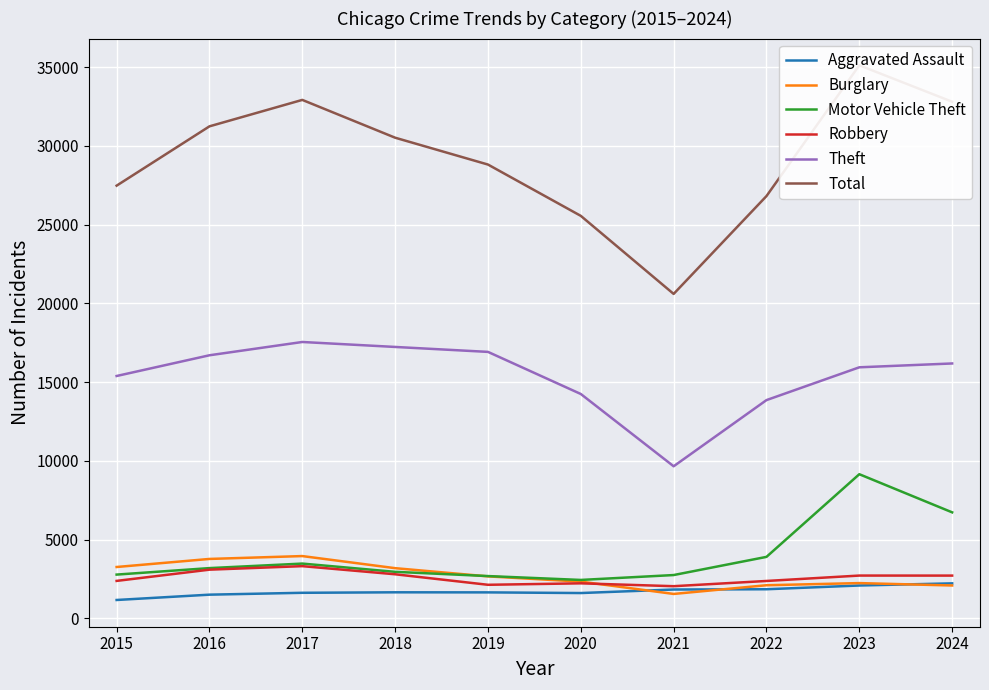

Reading left to right, what are all the values shown in this chart?

Aggravated Assault: 2015=1163	2016=1501	2017=1620	2018=1651	2019=1646	2020=1604	2021=1828	2022=1845	2023=2083	2024=2219
Burglary: 2015=3258	2016=3770	2017=3952	2018=3184	2019=2662	2020=2330	2021=1547	2022=2100	2023=2236	2024=2084
Motor Vehicle Theft: 2015=2776	2016=3188	2017=3475	2018=2951	2019=2682	2020=2436	2021=2747	2022=3901	2023=9151	2024=6729
Robbery: 2015=2375	2016=3089	2017=3312	2018=2796	2019=2128	2020=2221	2021=2039	2022=2371	2023=2714	2024=2712
Theft: 2015=15389	2016=16705	2017=17549	2018=17234	2019=16920	2020=14246	2021=9655	2022=13858	2023=15941	2024=16185
Total: 2015=27478	2016=31245	2017=32924	2018=30523	2019=28818	2020=25559	2021=20602	2022=26816	2023=35121	2024=32808